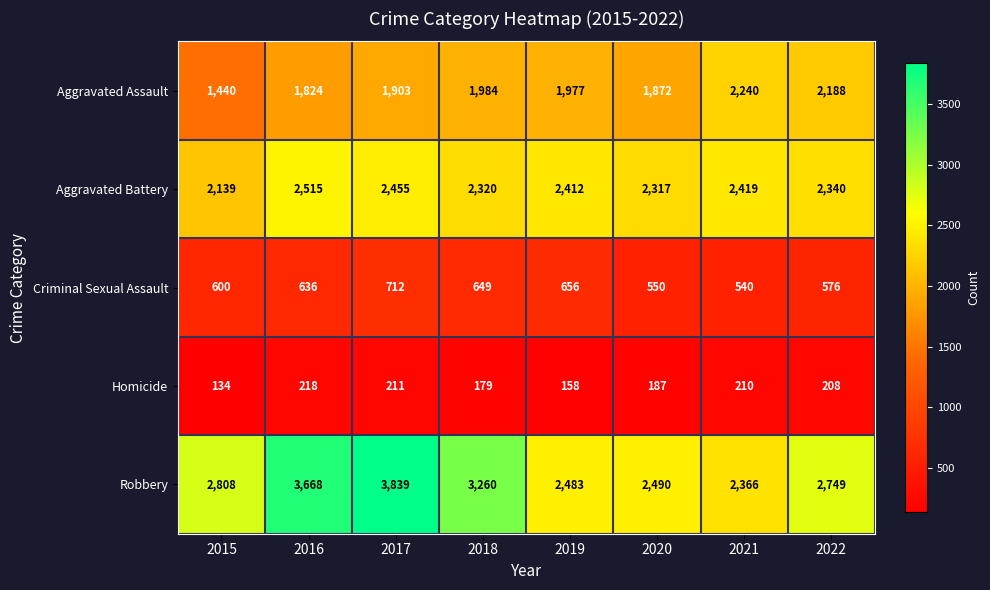

At which label is Aggravated Battery closest to 2327?

2018